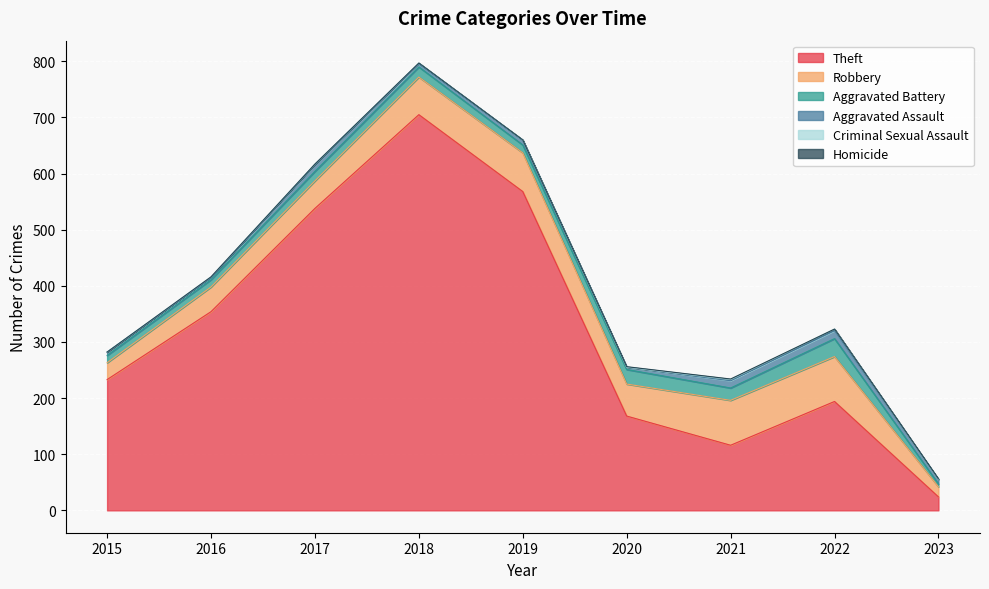

True or false: Aggravated Battery and Criminal Sexual Assault intersect in this chart.

False